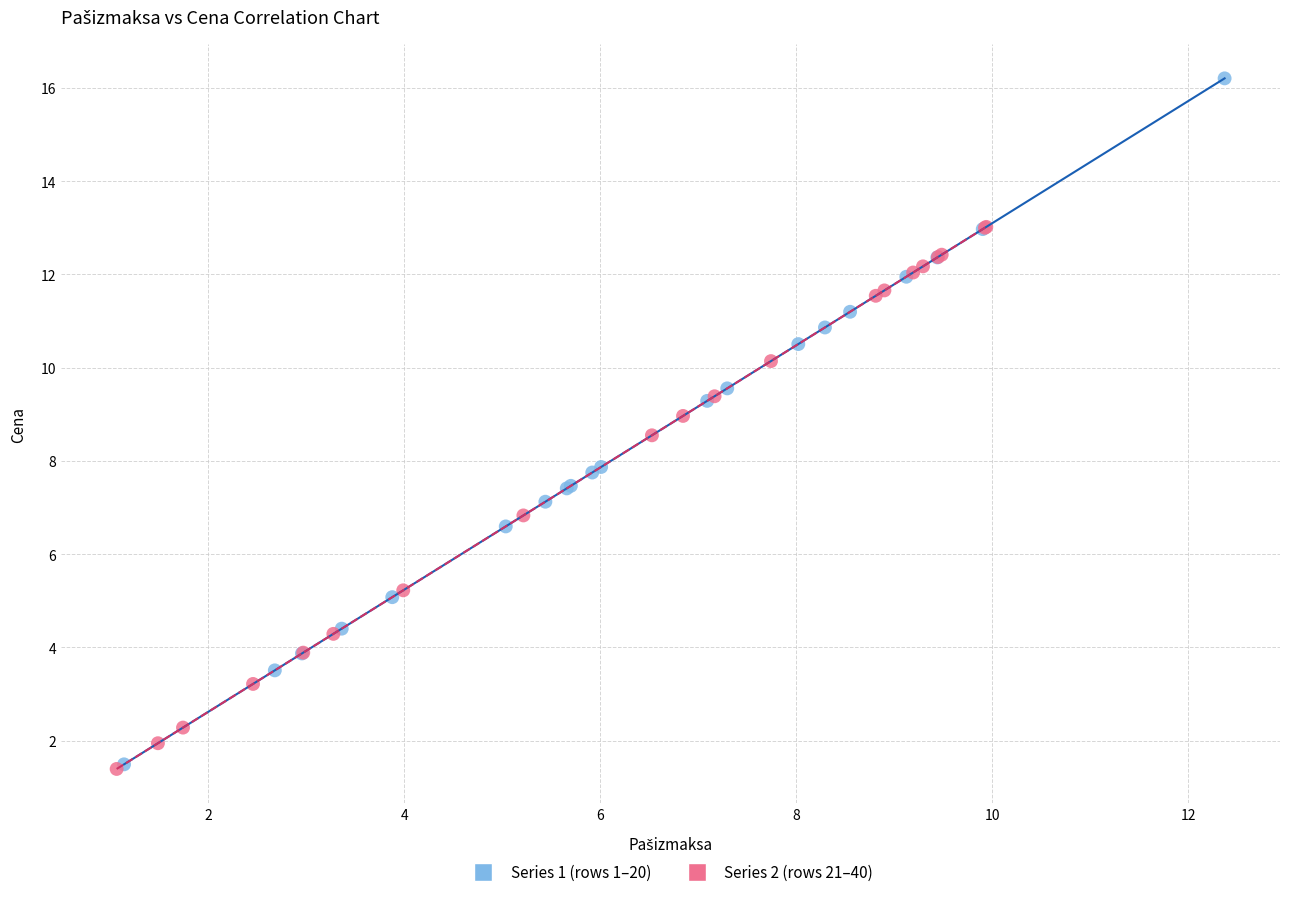

Which series contains the highest Y value?

Series 1 (rows 1–20)